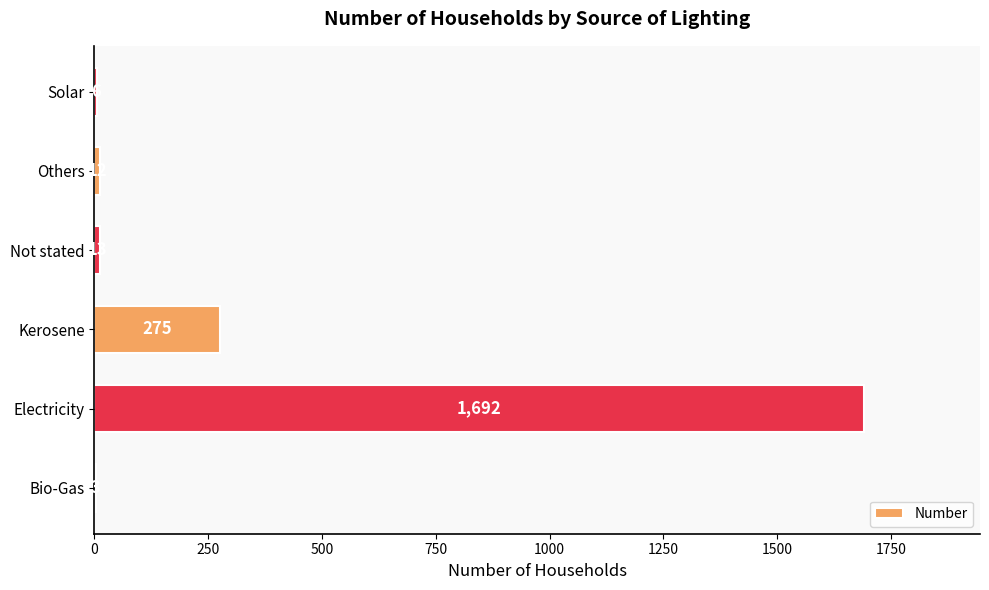

What is the sum of the values at Electricity and Bio-Gas?

1695